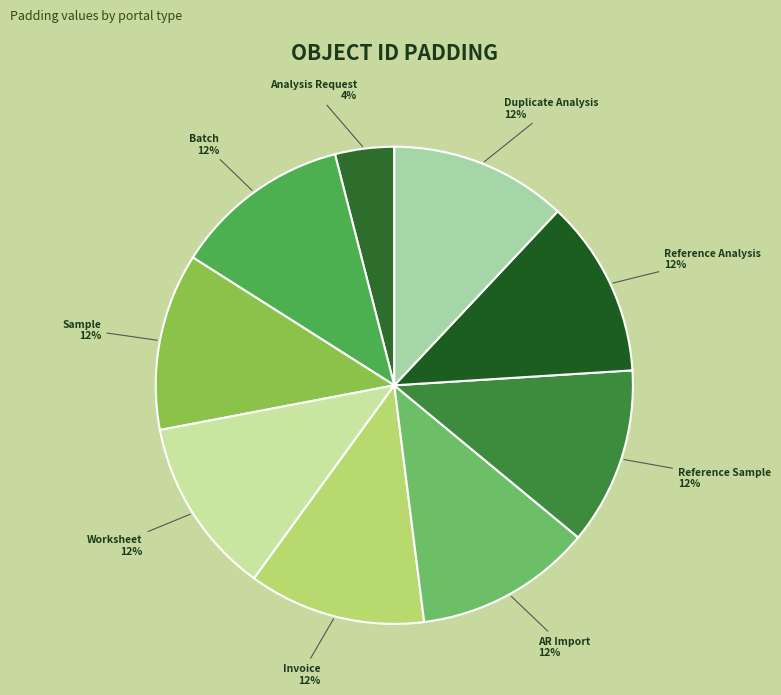

How many slices are in this pie chart?

9